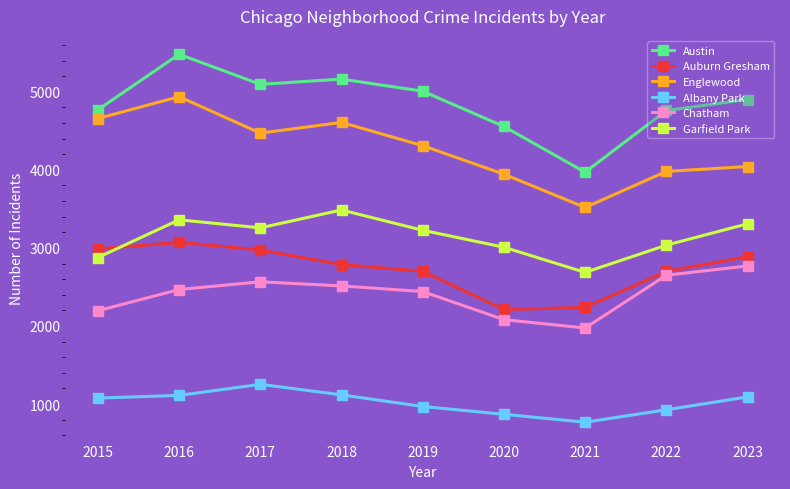

Does the chart display data point markers on the line(s)?

Yes